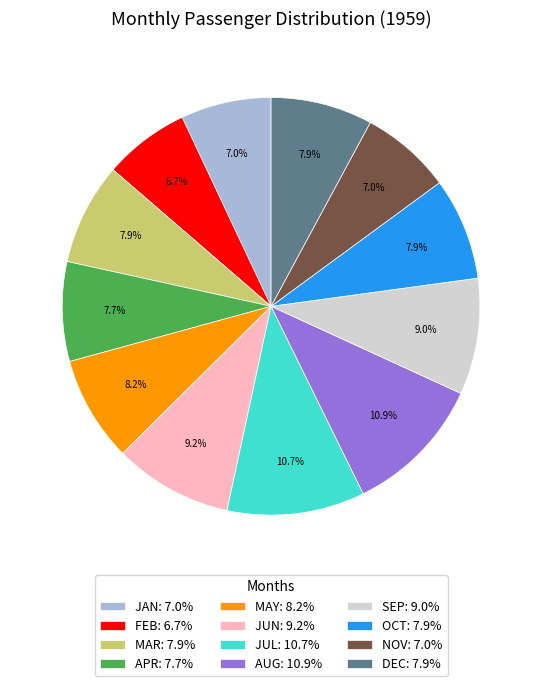

To the nearest percent, what is the combined percentage of MAR and JUL?

19%